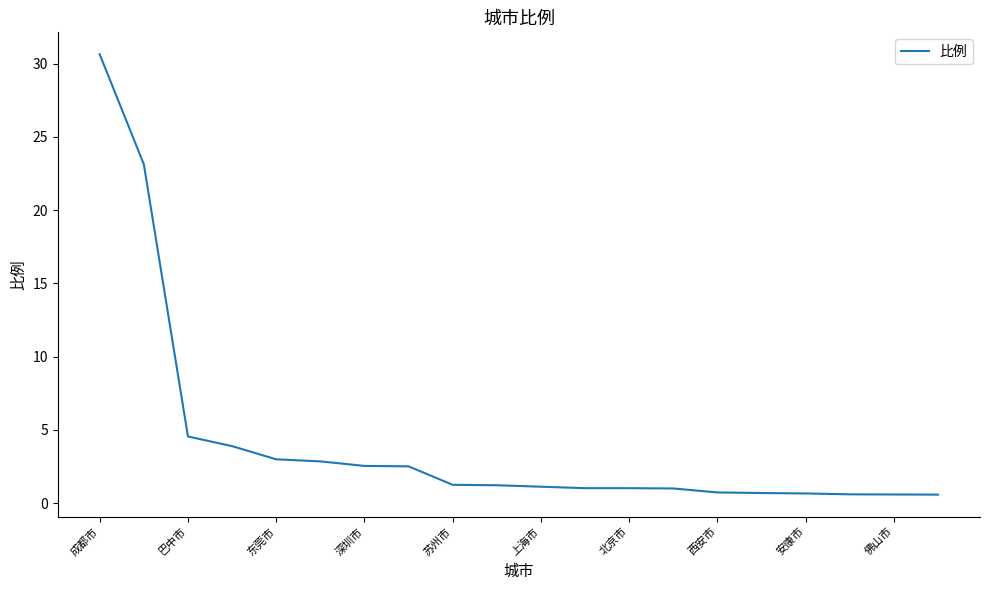

What is the greatest value displayed?

30.6